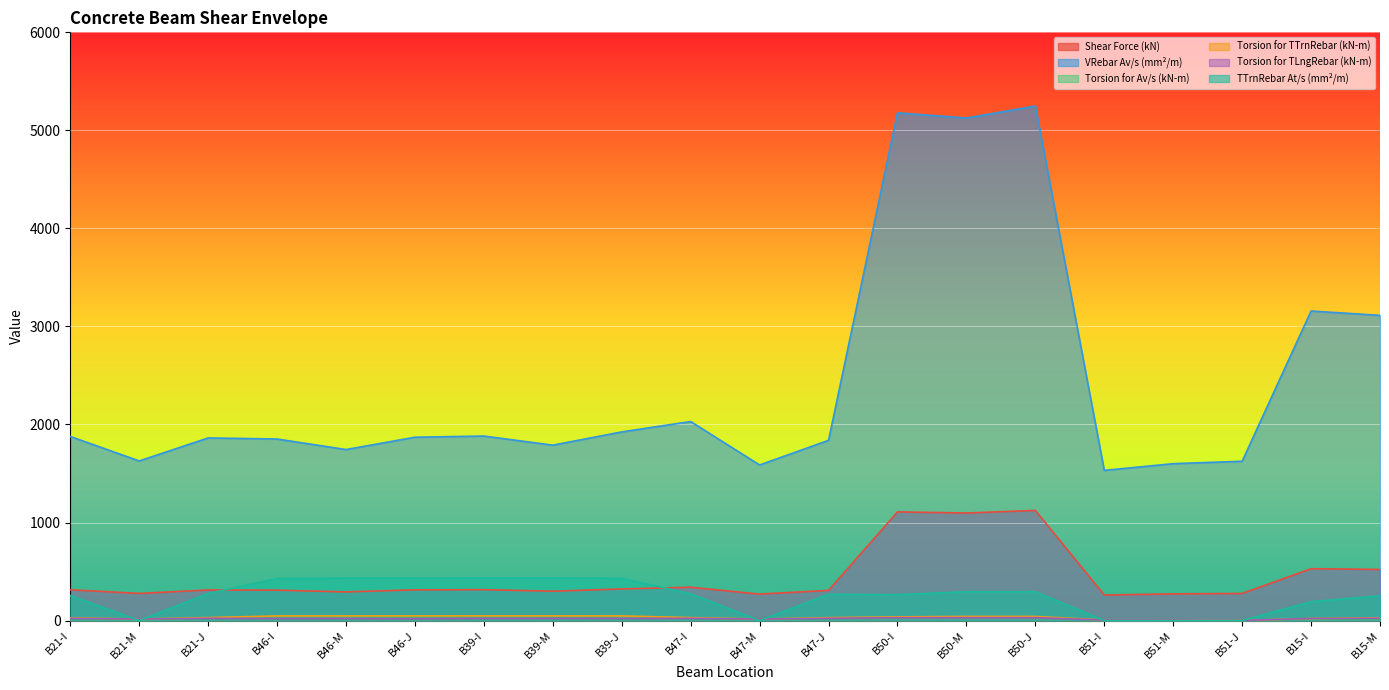

What position from the left is B21-J?

3